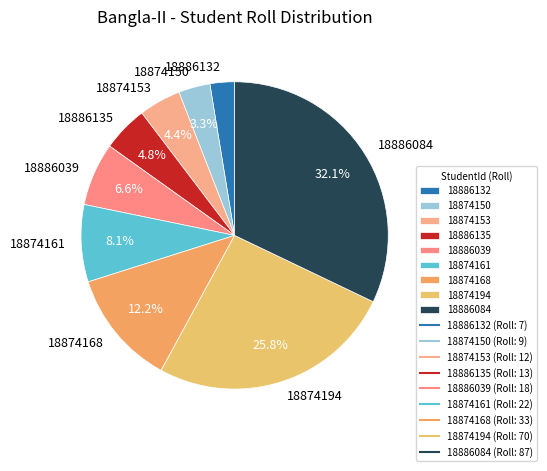

Is the sum of 18874161 and 18874153 greater than half?

No